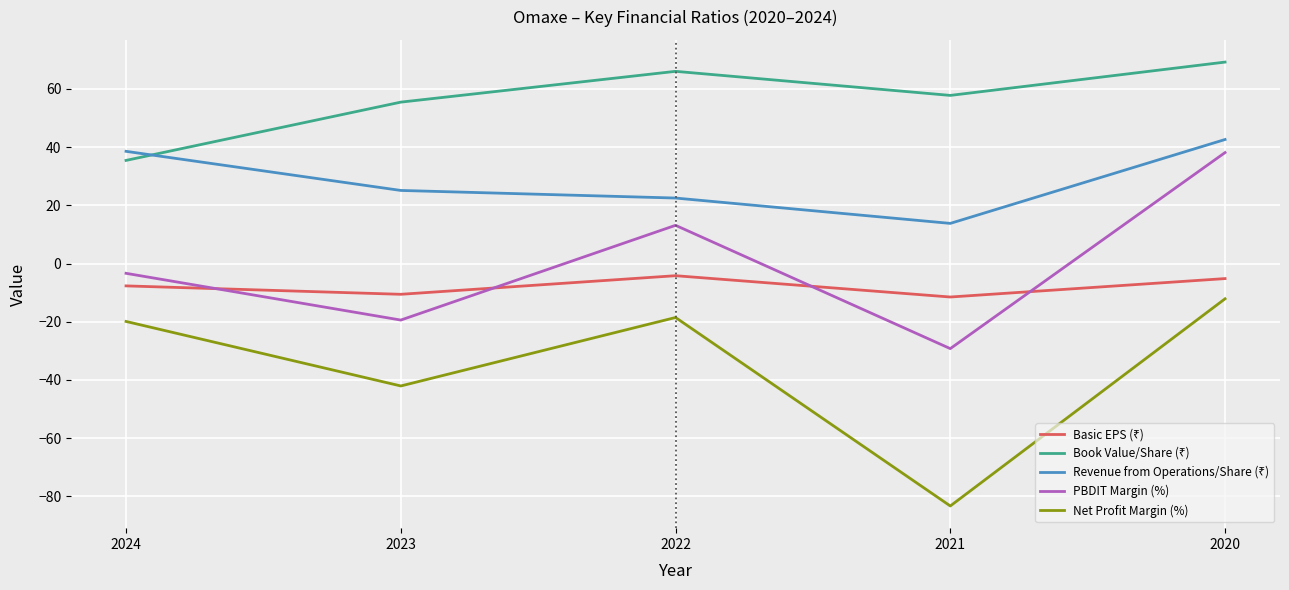

True or false: Net Profit Margin (%) and PBDIT Margin (%) intersect in this chart.

False